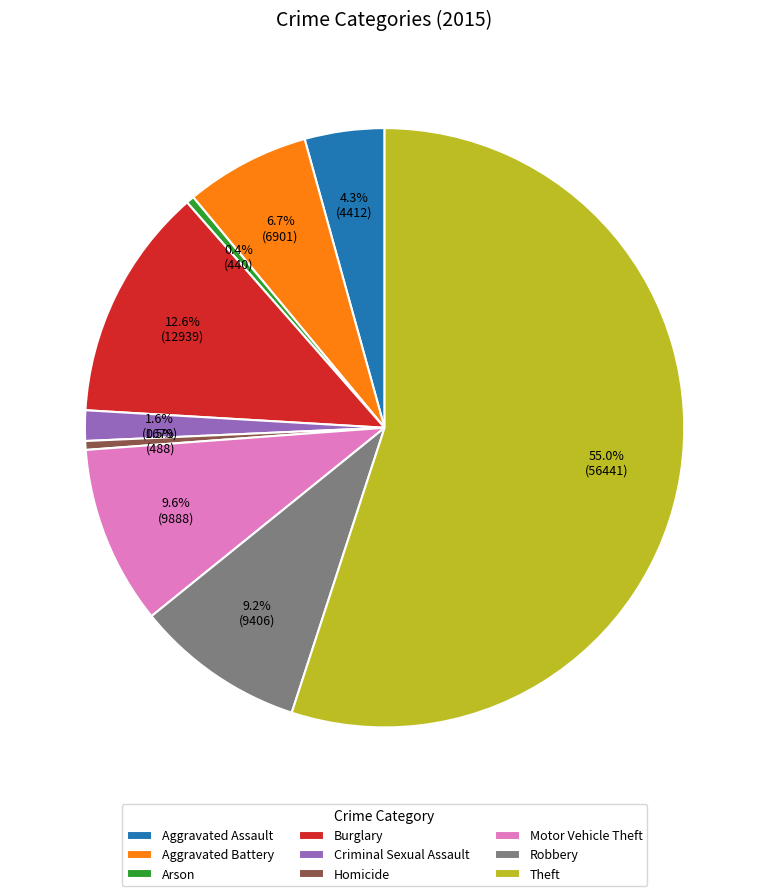

Count the number of slices in the pie.

9